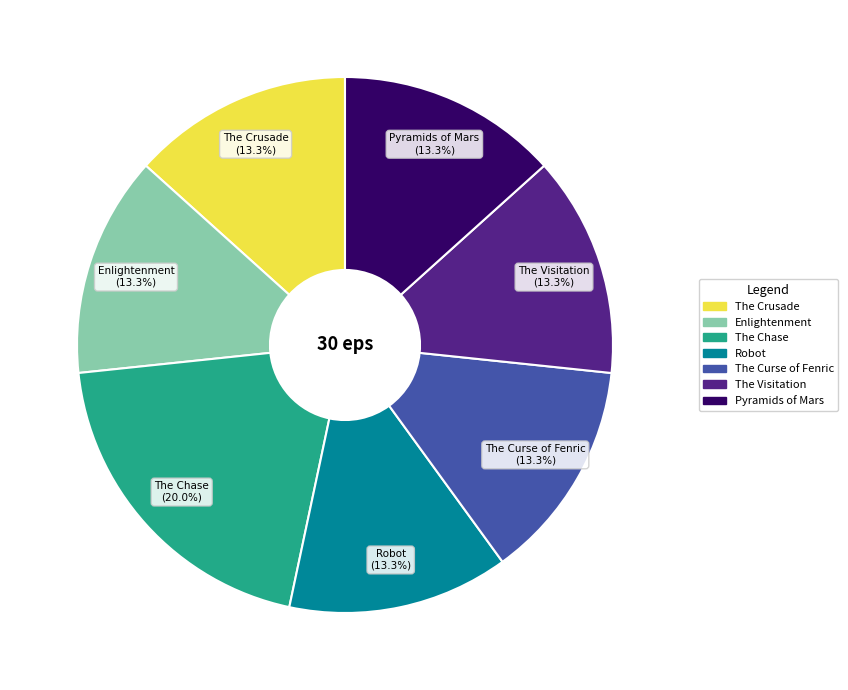

To the nearest percent, what is the difference between the largest and smallest slice percentages?

7%